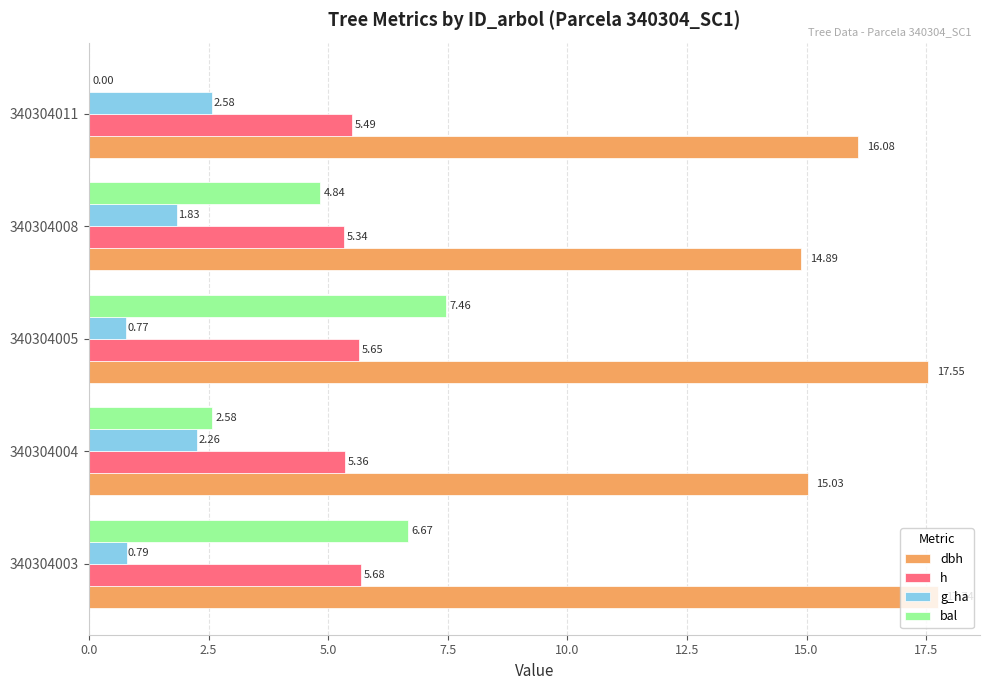

What is the sum of all bal values?

21.6